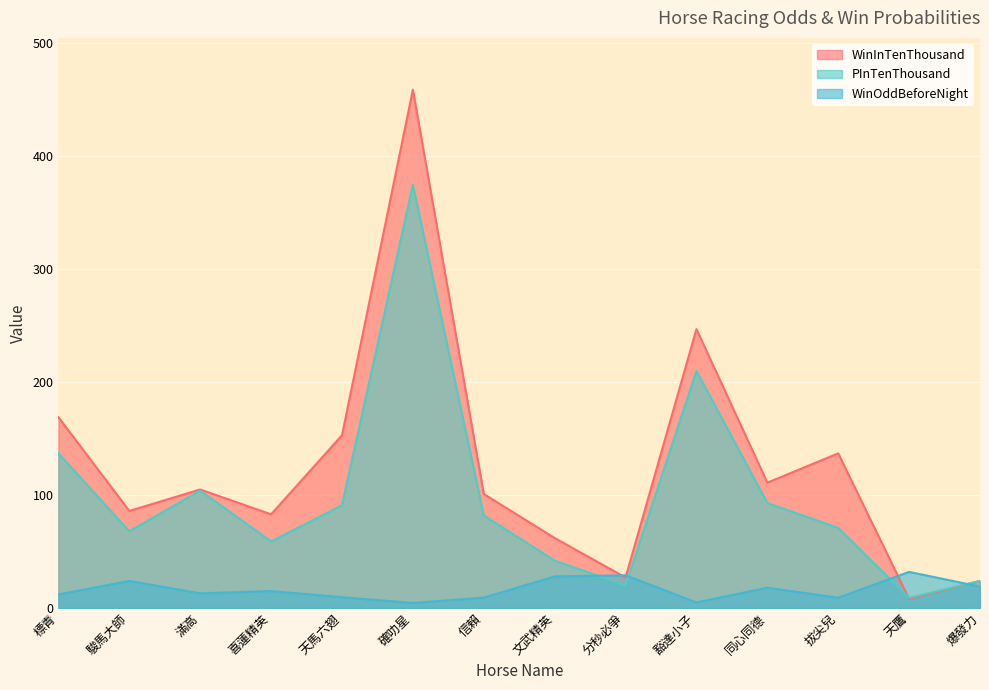

How many lines are shown in the chart?

3